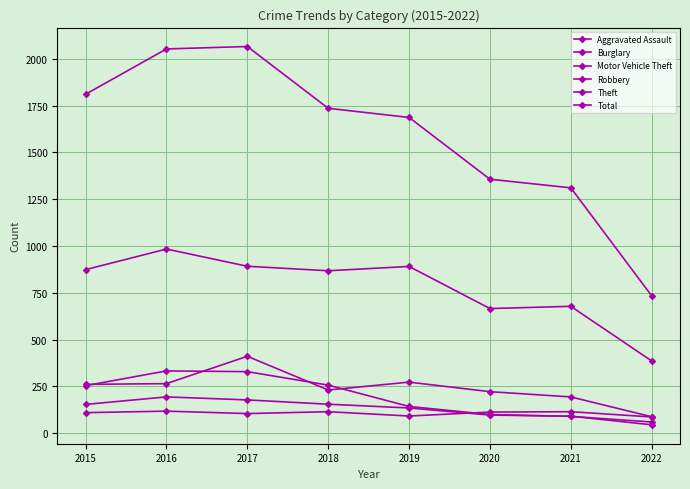

The Theft series shows 311 at 2019. True or false?

False